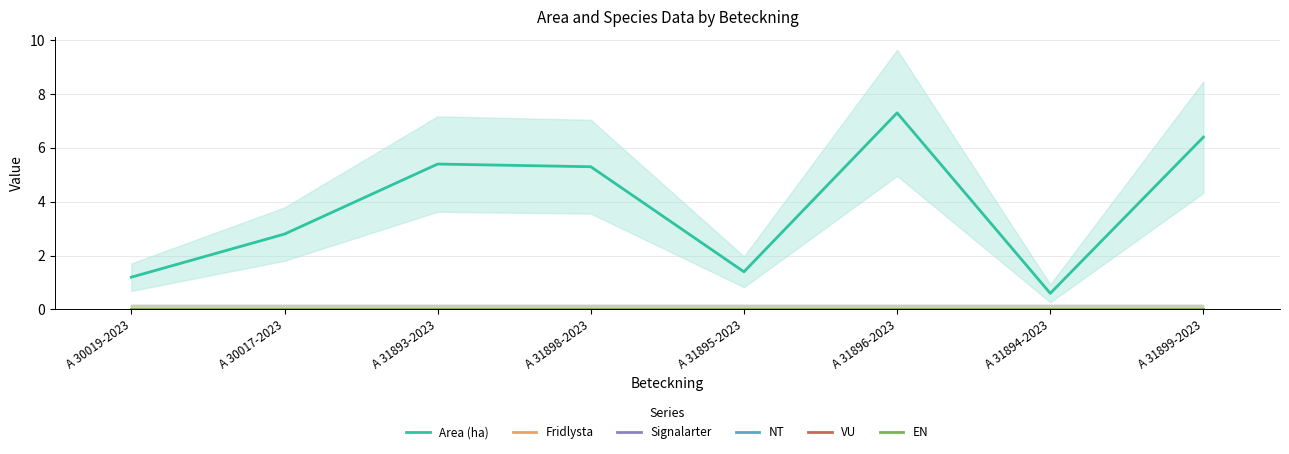

At A 31898-2023, list the series in order from smallest to largest.

Fridlysta, Signalarter, NT, VU, EN, Area (ha)